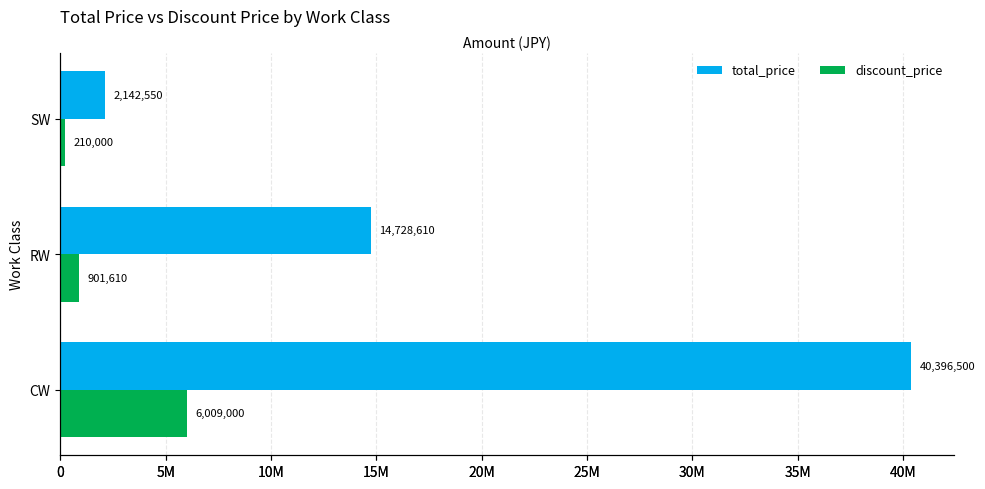

List the series in order of their peak value, lowest first.

discount_price, total_price